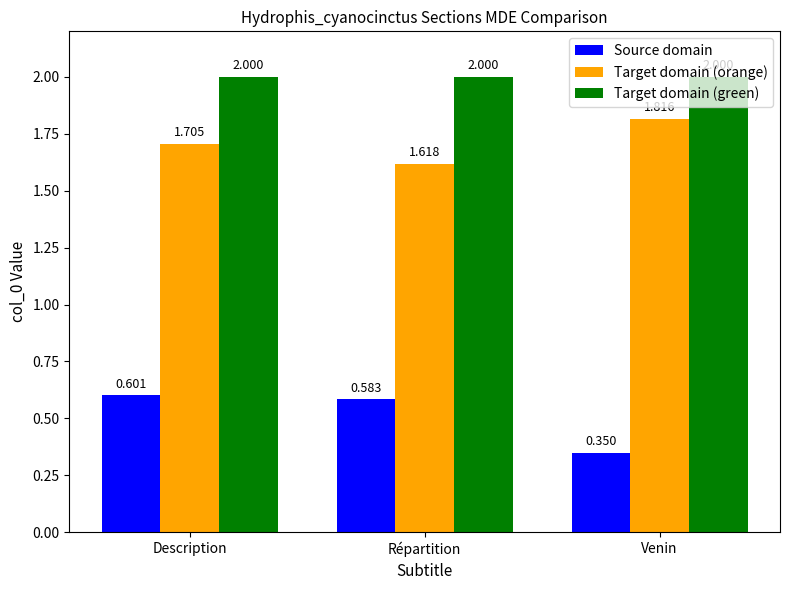

How many data points does each series have?

3